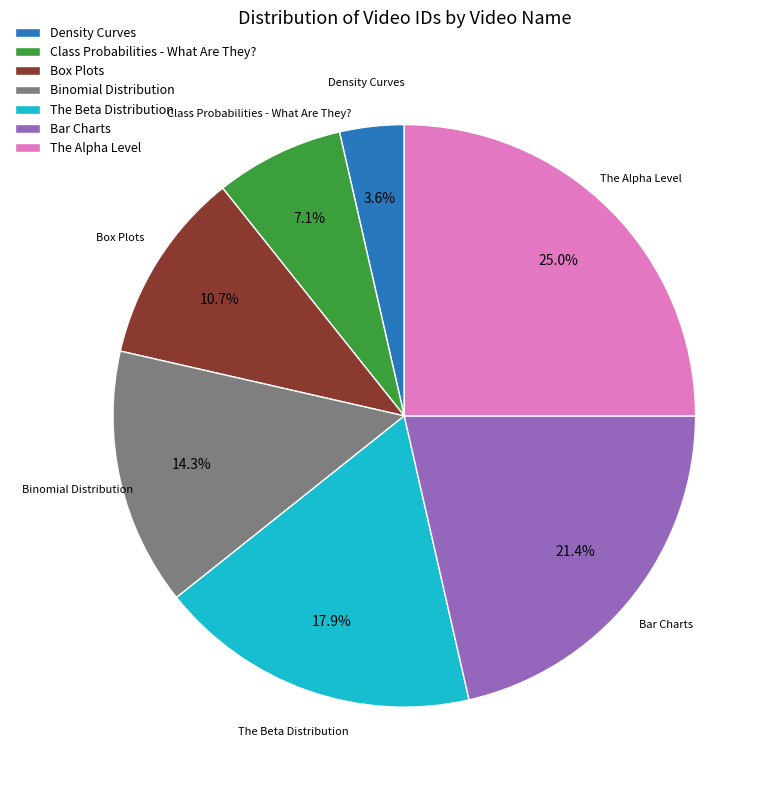

Does The Alpha Level represent more than half of the total?

No